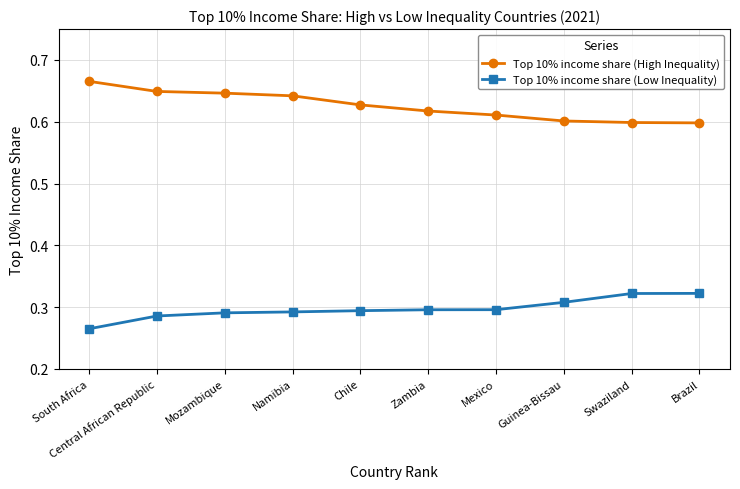

The value of Top 10% income share (High Inequality) at South Africa is 1.0. True or false?

False